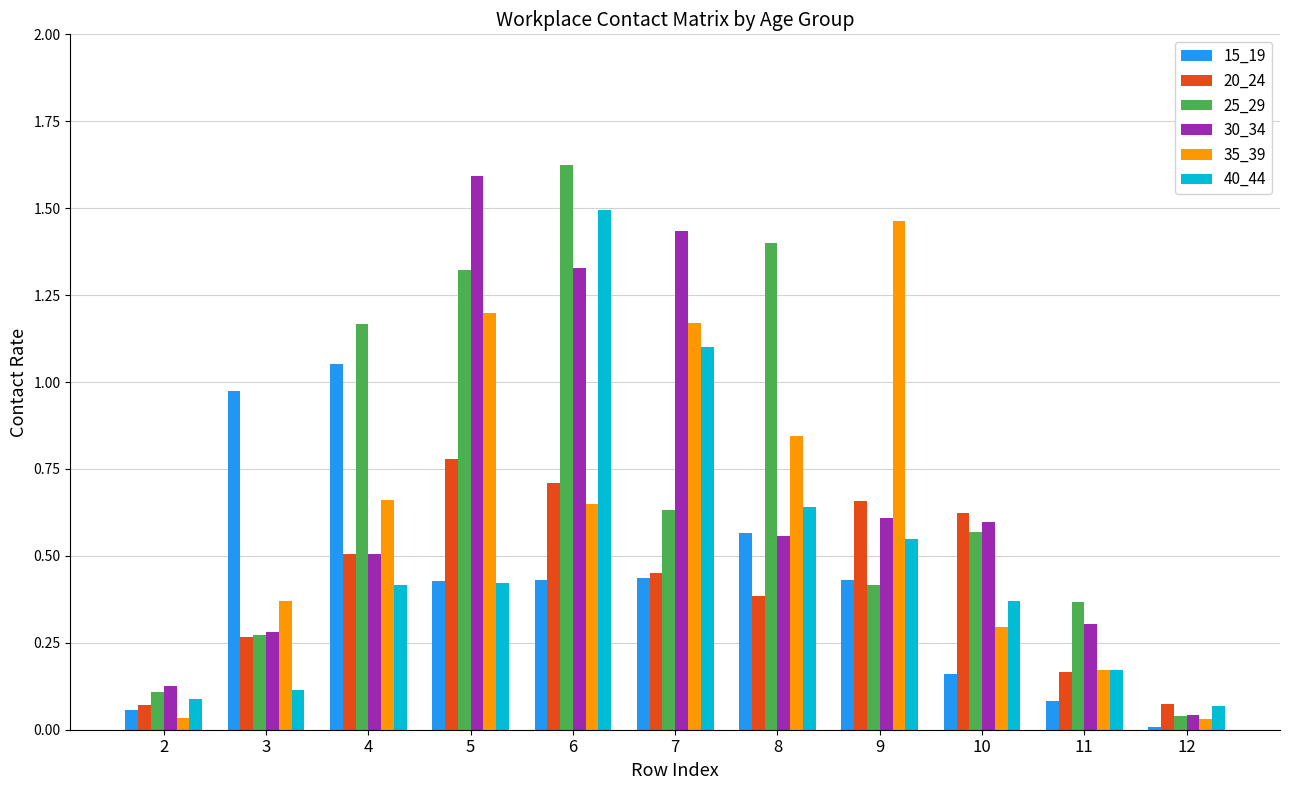

At how many categories does at least one series exceed 1?

6